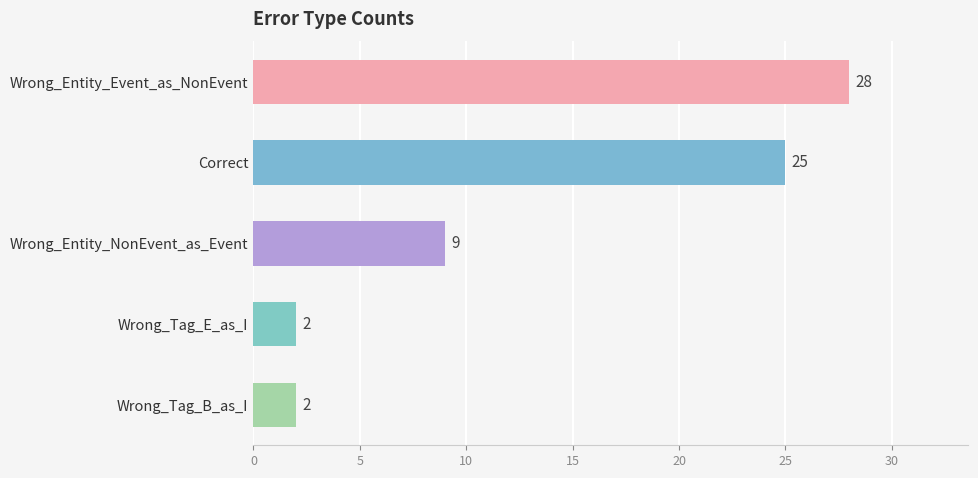

What is the sum of all values?

66